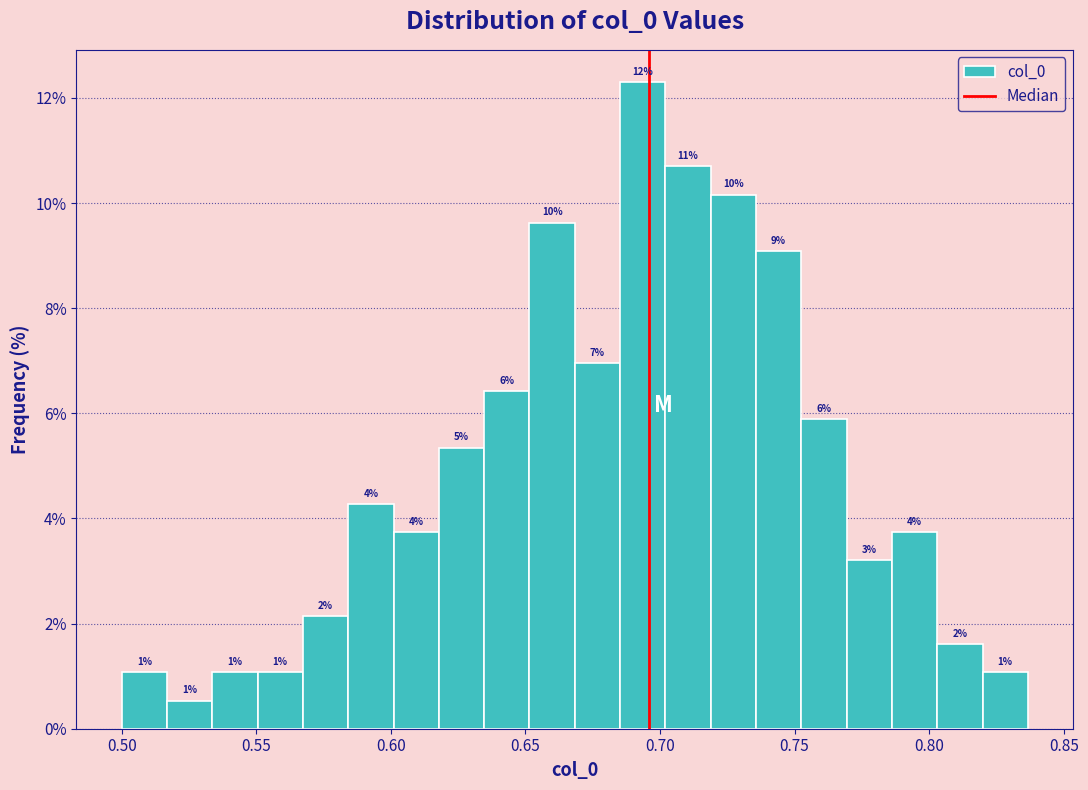

Read against the x-axis, roughly where is the centre of the tallest bar?

0.695